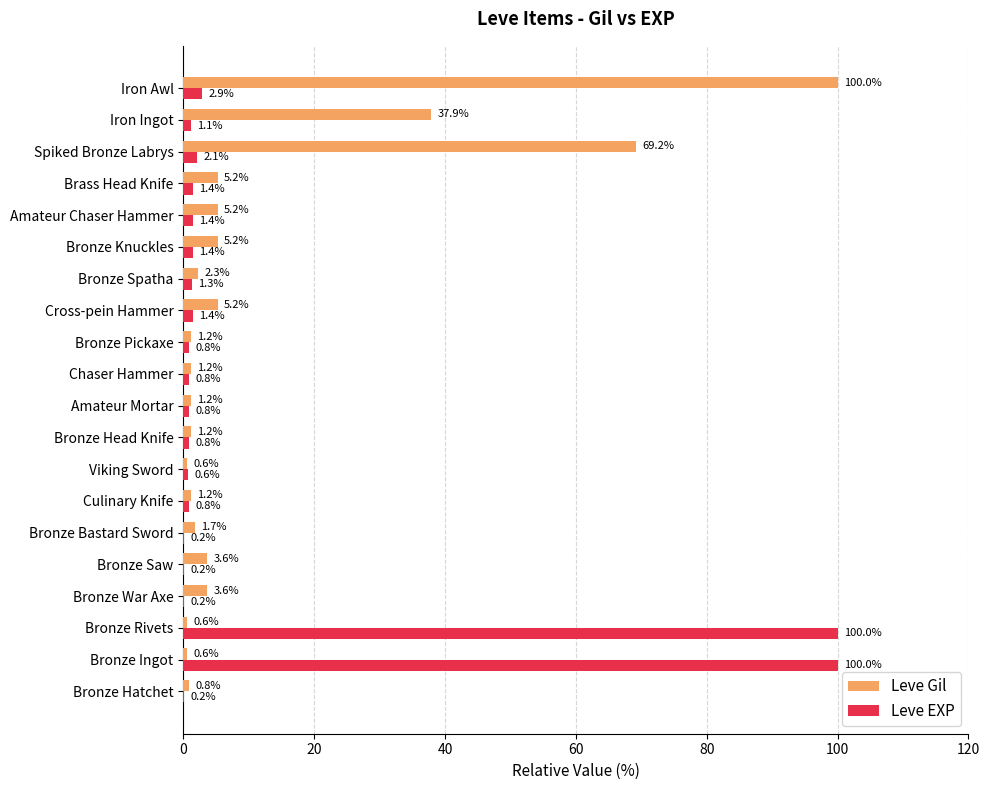

What is the sum of the Leve EXP values at Bronze Head Knife and Amateur Mortar?

1.6